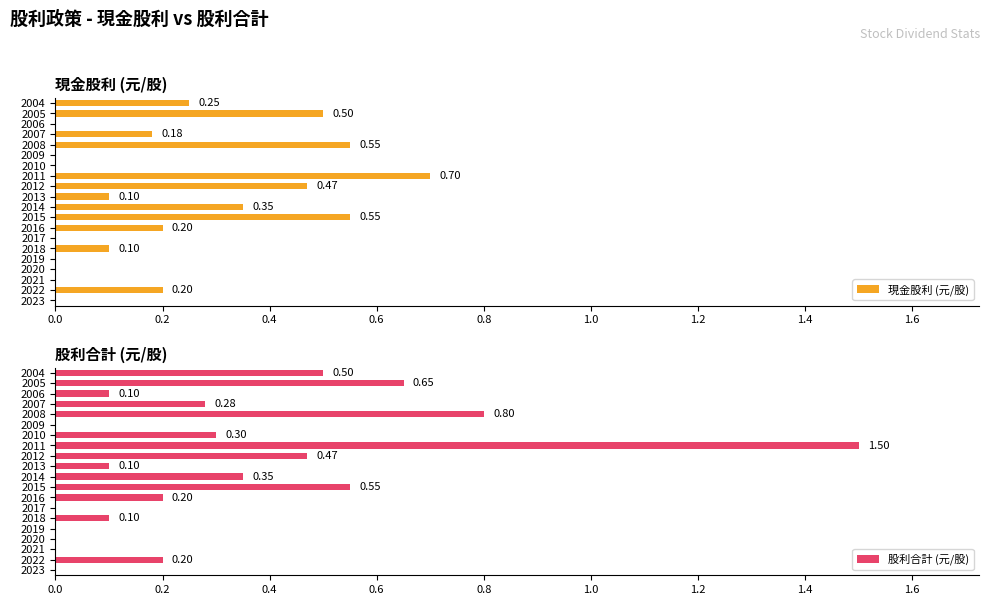

Does the chart contain any negative values?

No